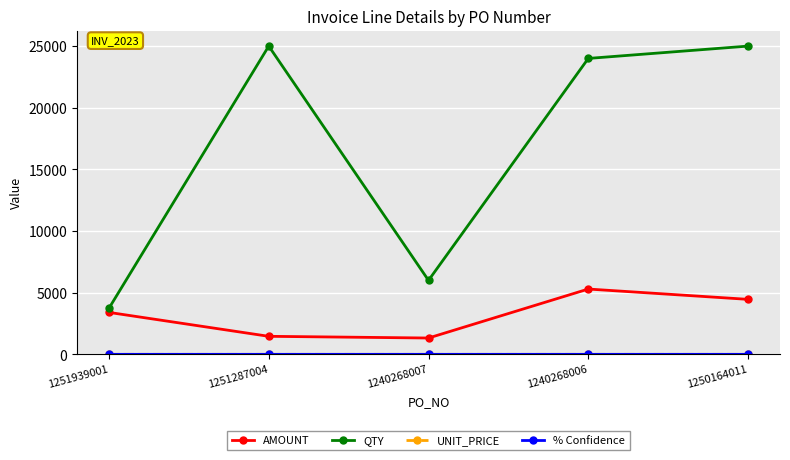

Between 1251939001 and 1240268006, which series saw the biggest shift?

QTY